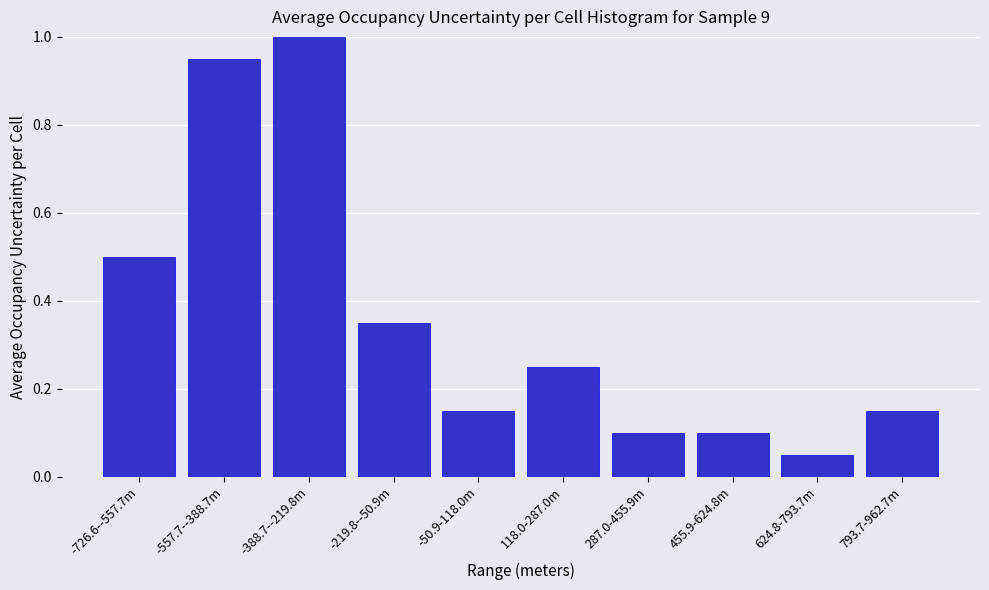

The chart shows a value of 0.1 at 287.0-455.9m. True or false?

True